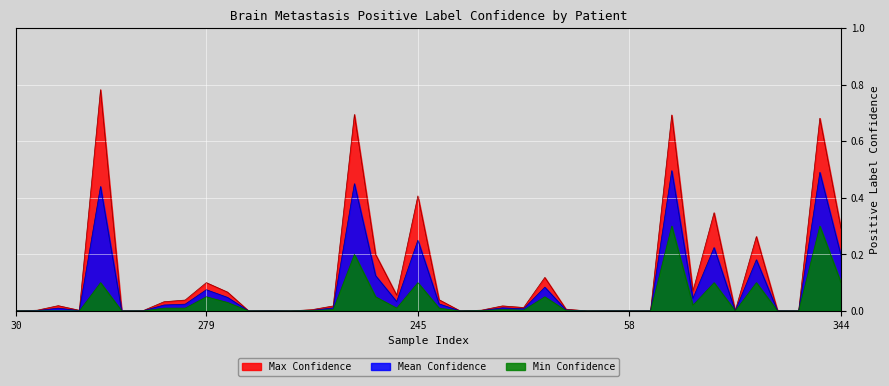

Which series has the largest total across all categories?

Max Confidence